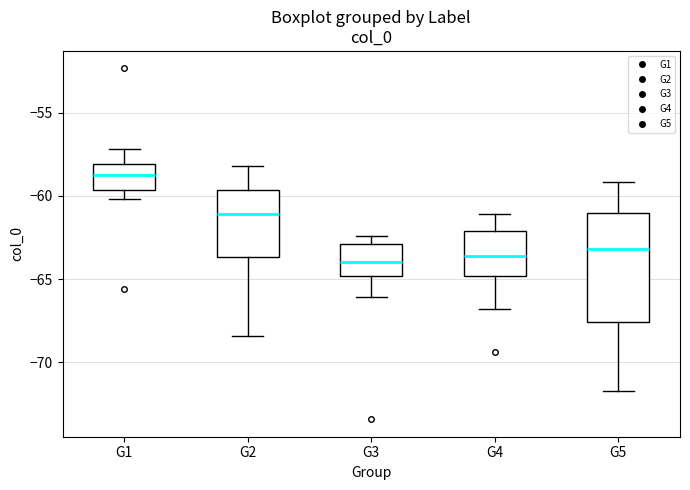

Reading left to right, read every box against the y-axis: the position of its median line, the range the box covers, and the ends of its whiskers. The values are not printed on the chart, so give them approximately, as read against the axis.

G1: median -58.5, box -59.5 to -58.0, whiskers -60.0 to -57.0
G2: median -61.0, box -63.5 to -59.5, whiskers -68.5 to -58.0
G3: median -64.0, box -65.0 to -63.0, whiskers -66.0 to -62.5
G4: median -63.5, box -65.0 to -62.0, whiskers -67.0 to -61.0
G5: median -63.0, box -67.5 to -61.0, whiskers -71.5 to -59.0